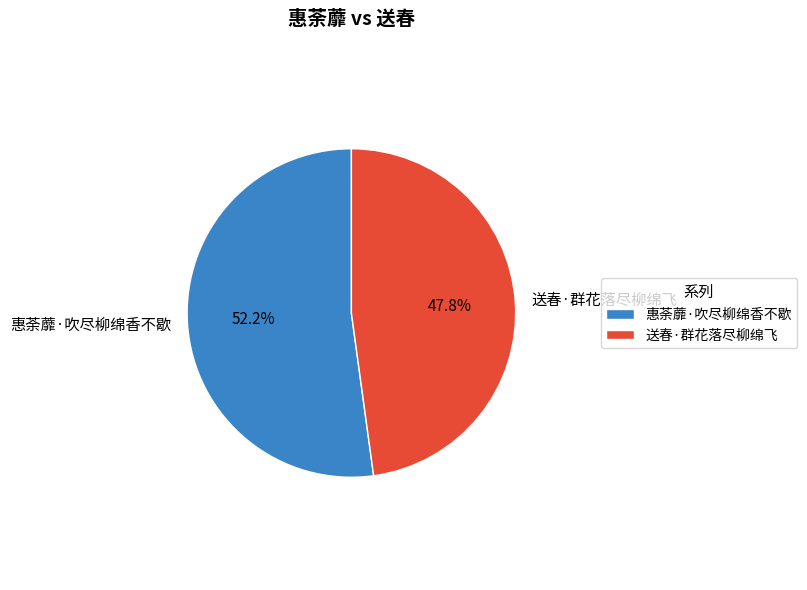

Rank the categories by value from lowest to highest.

送春·群花落尽柳绵飞, 惠荼蘼·吹尽柳绵香不歇